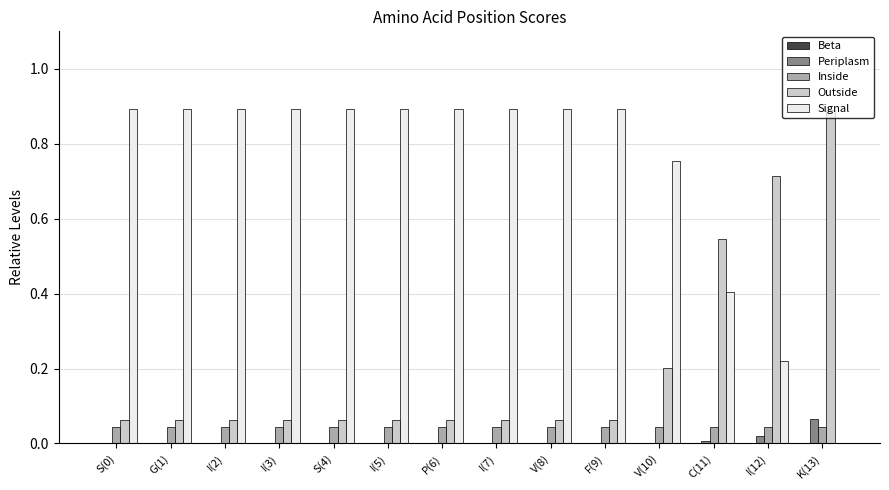

Which series changed the most between F(9) and I(12)?

Signal